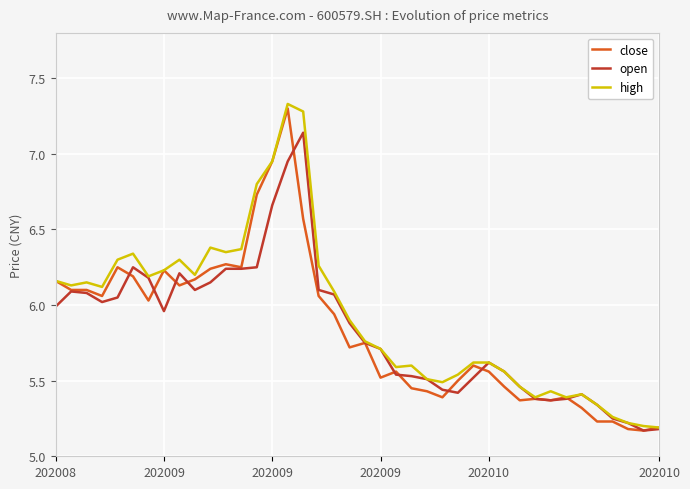

How many series are shown in this chart?

3